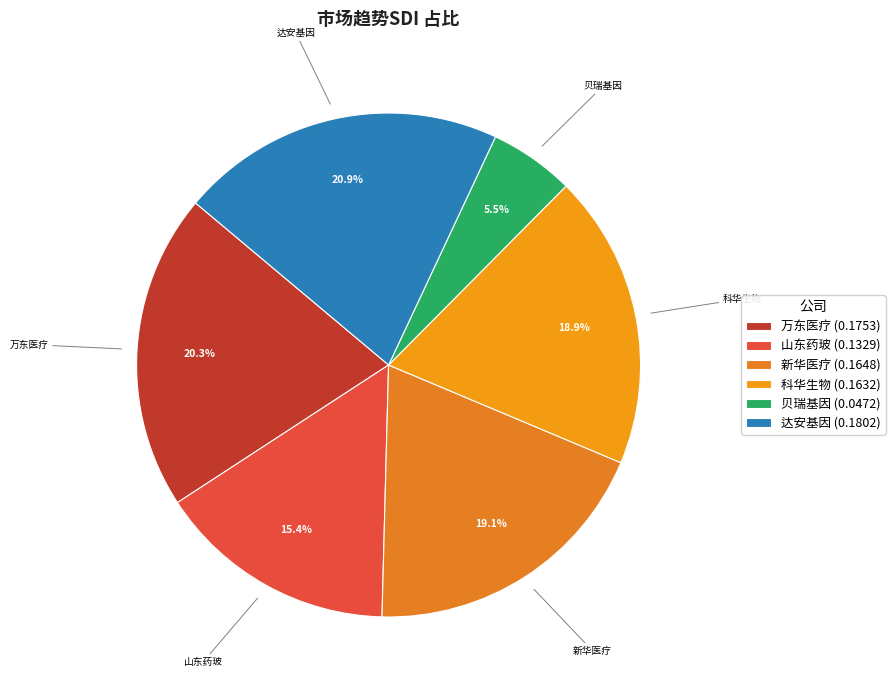

How many segments does this pie chart have?

6